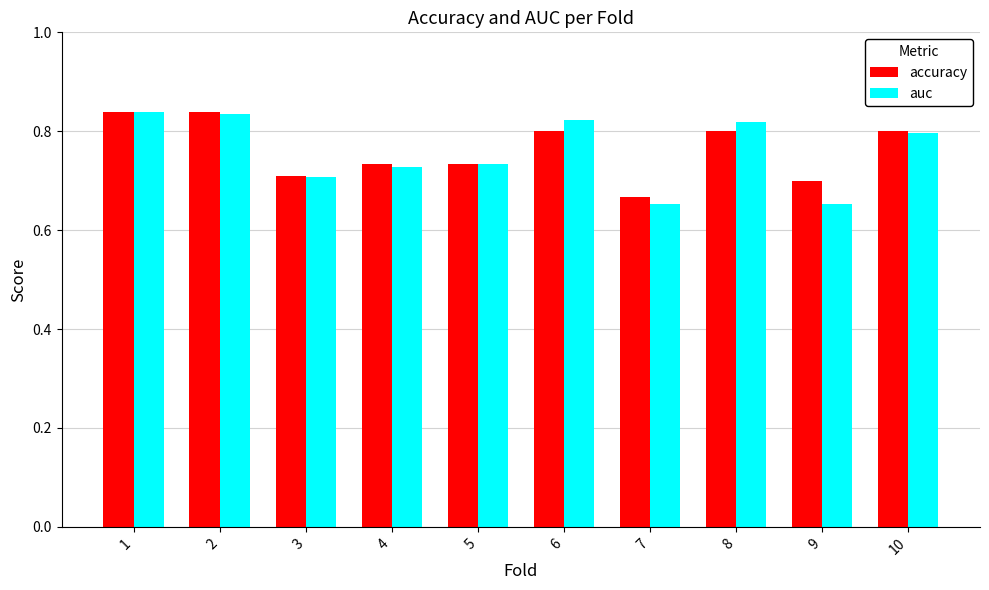

Which series has the widest spread of values?

auc